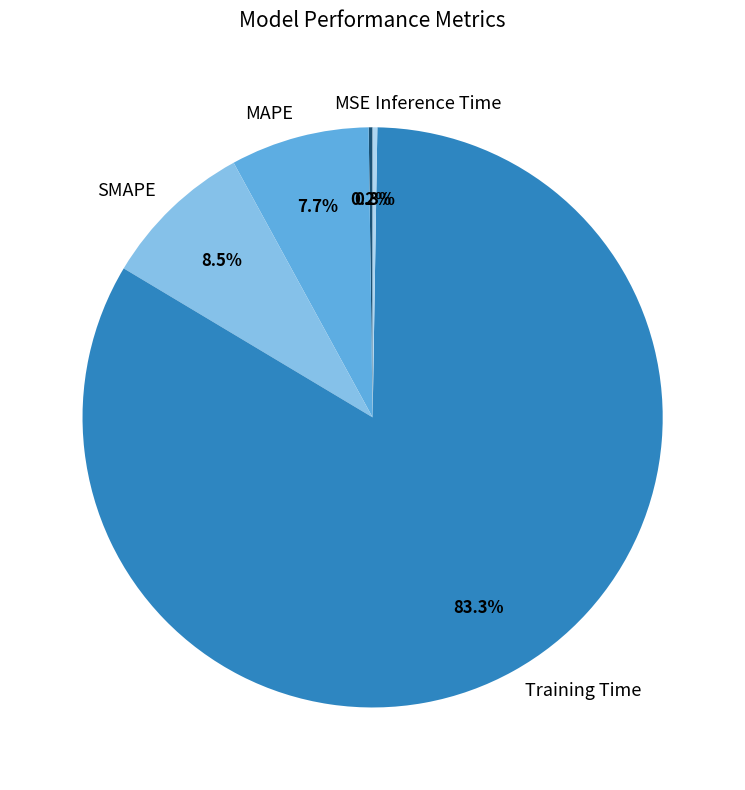

Does any single category account for the majority?

Yes